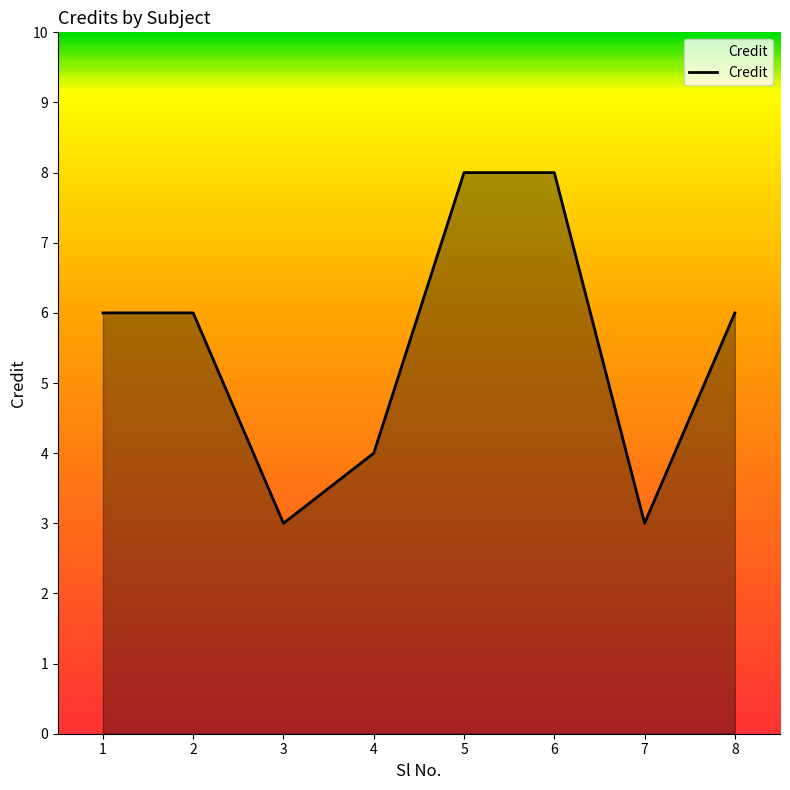

Where is the first local minimum?

3